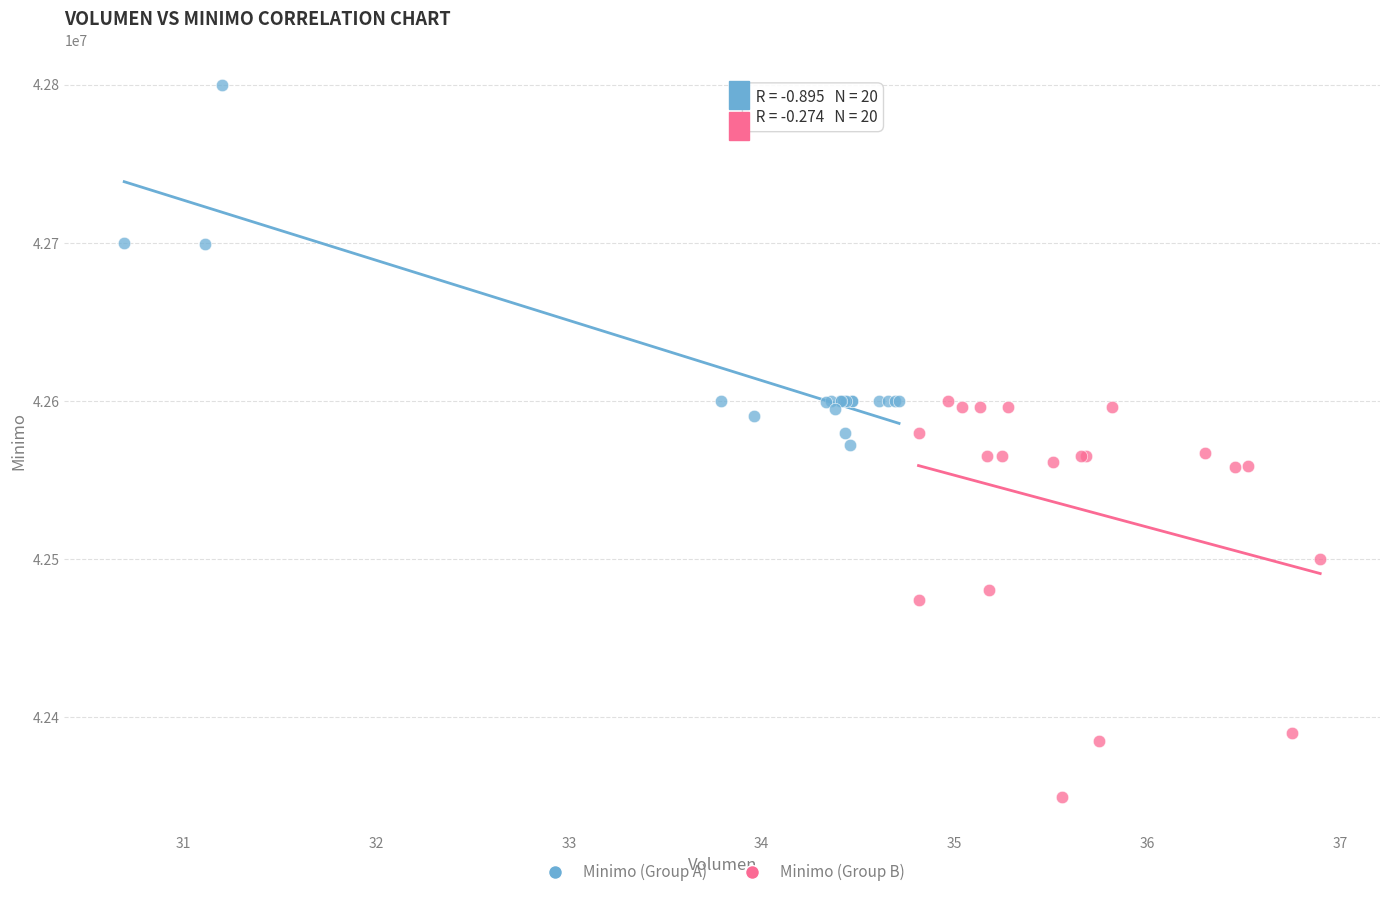

Which series contains the highest Y value?

Minimo (Group A)